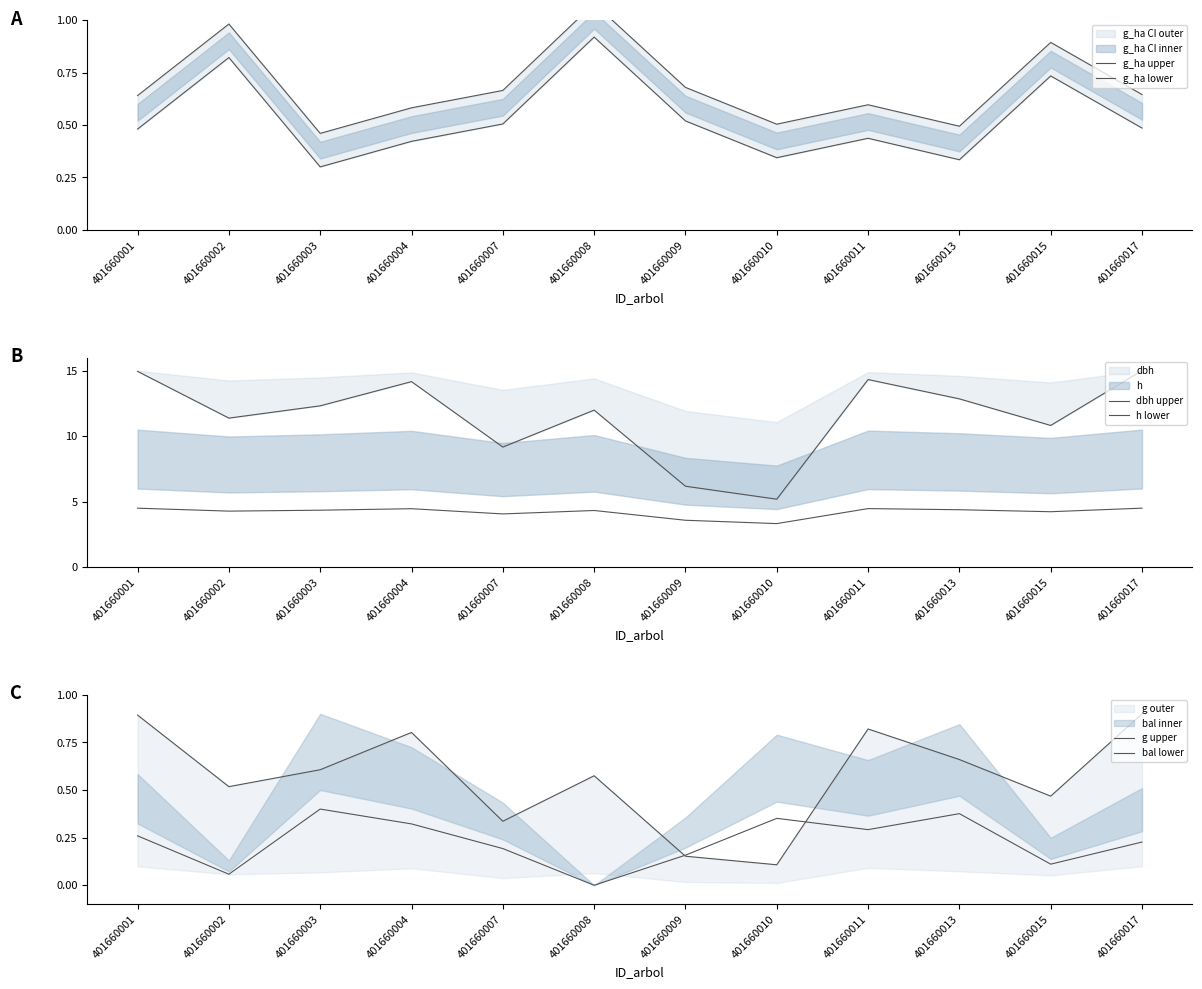

After their last crossing, which series has the higher values: g upper or g_ha upper?

g upper